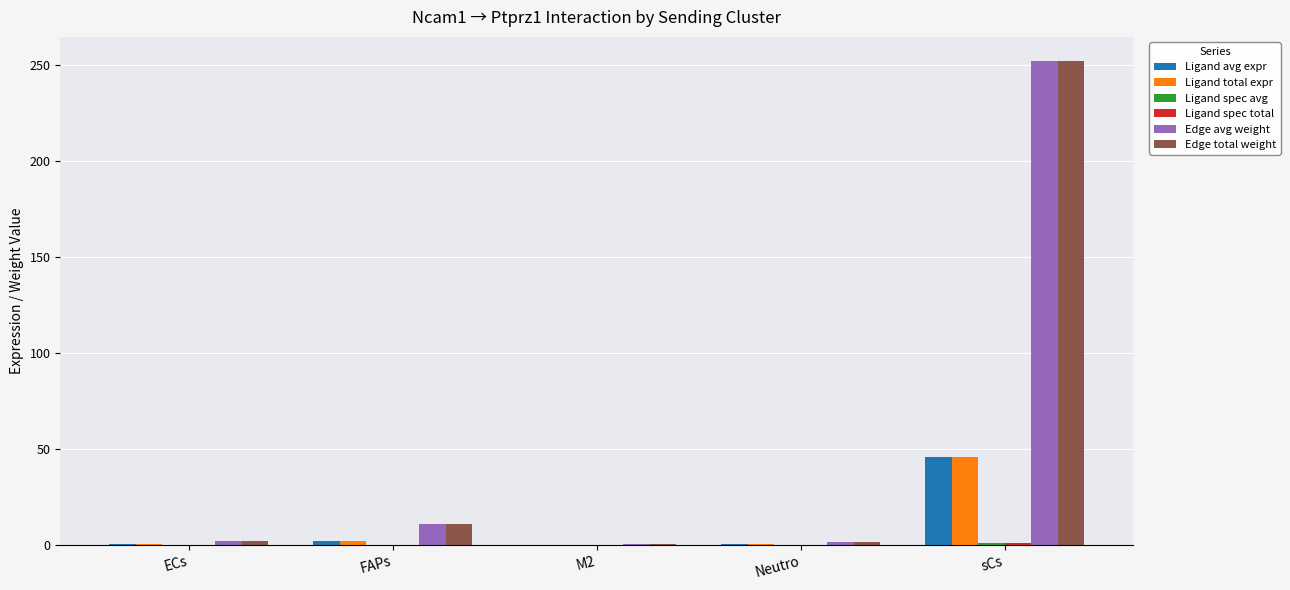

Read the Edge avg weight value at M2.

0.7